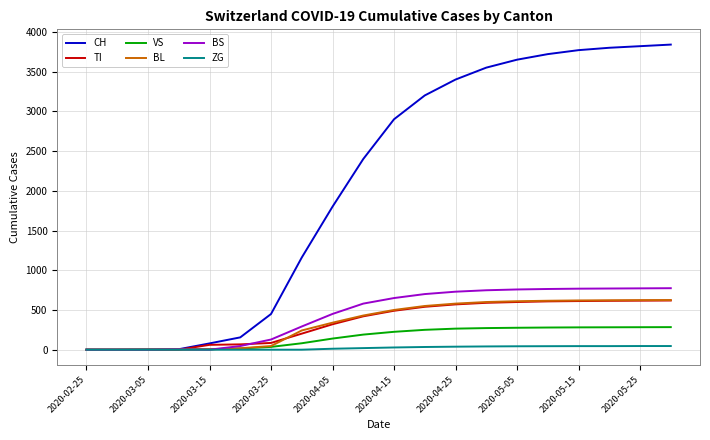

Which series has the largest range (max minus min)?

CH